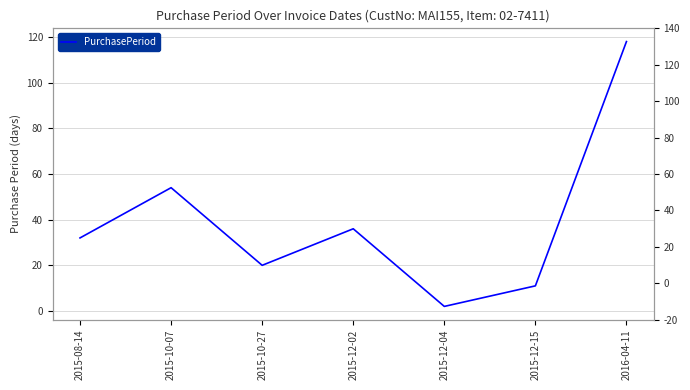

The value at 2016-04-11 is 35. True or false?

False